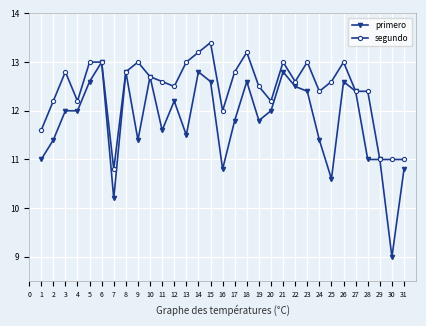

What is the value of the primero point at the 28th from the left?

11.0